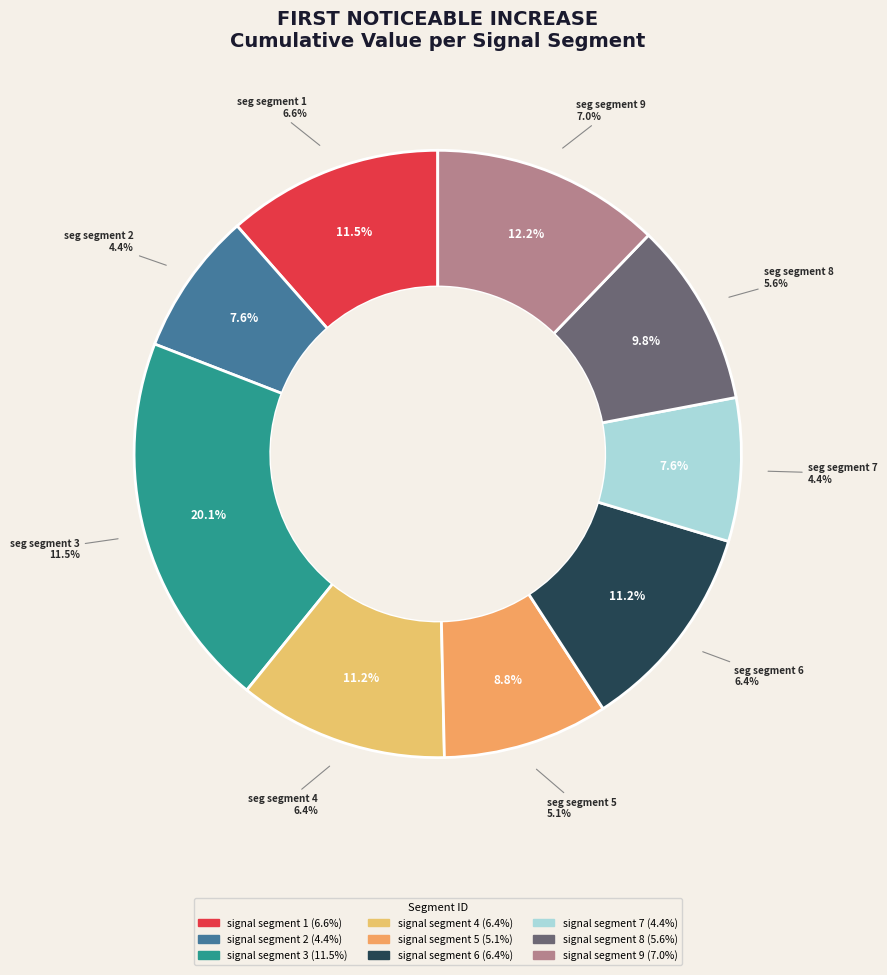

How many segments does this pie chart have?

9